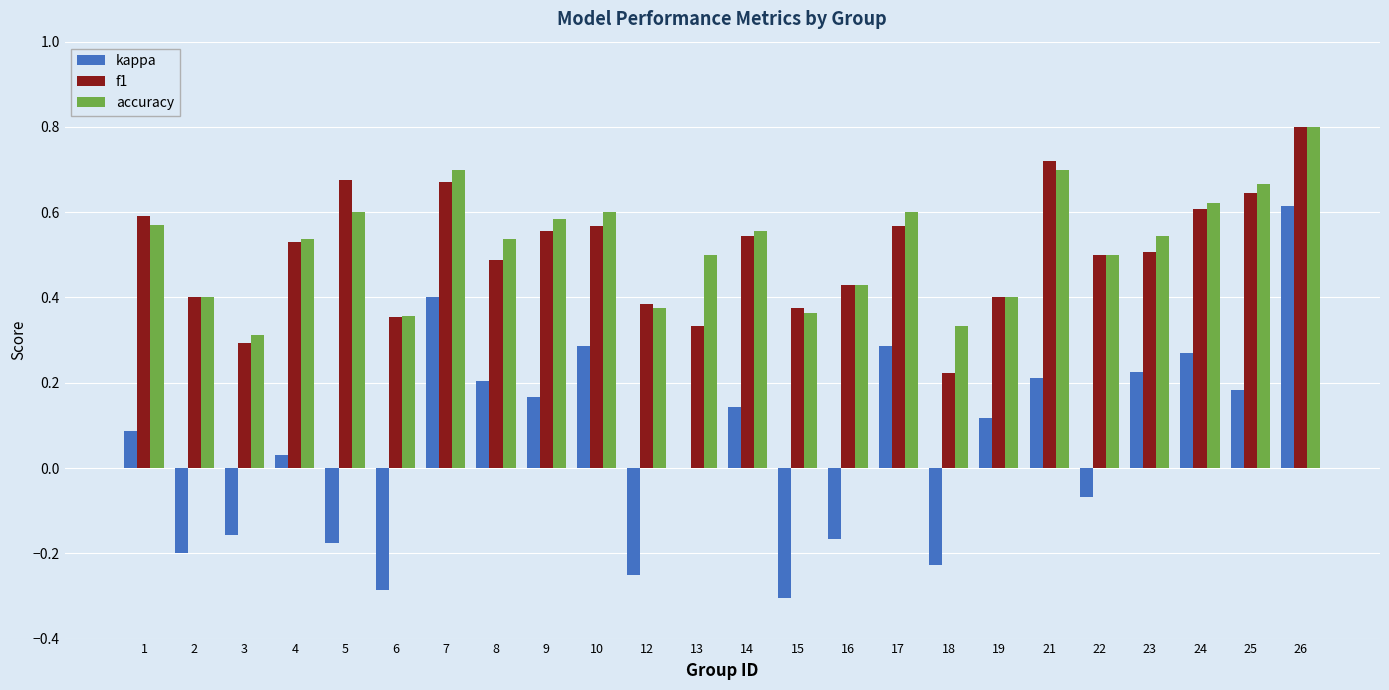

Are the bars horizontal?

No